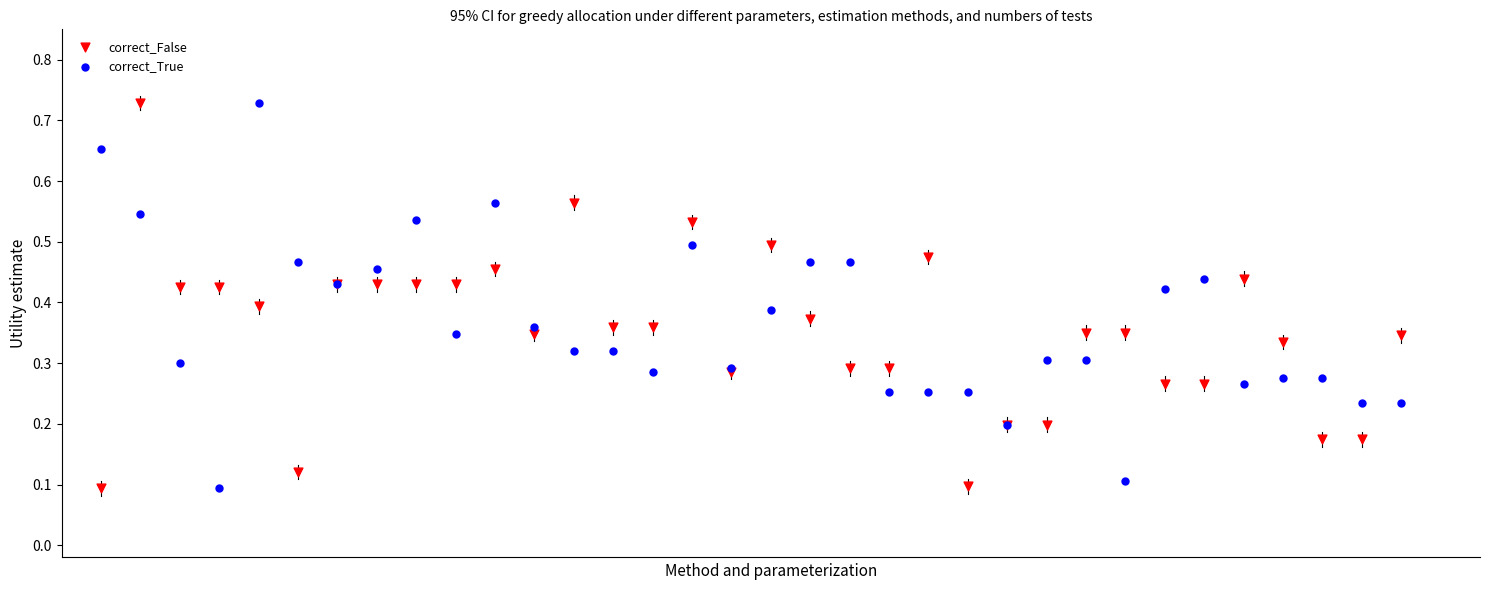

What are all the series names shown in the legend?

correct_False, correct_True